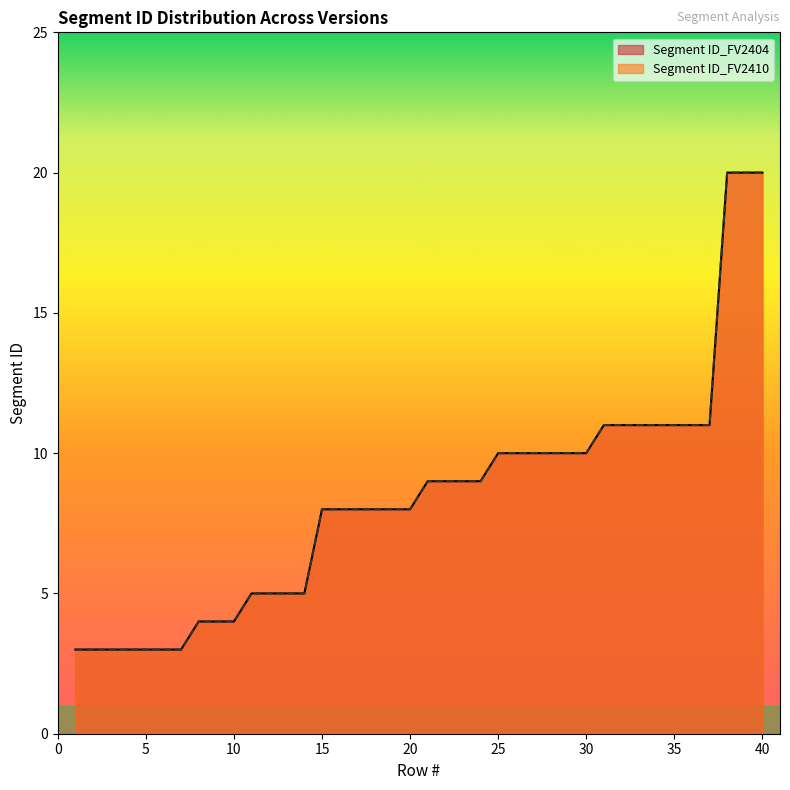

Which series has the widest spread of values?

Segment ID_FV2404